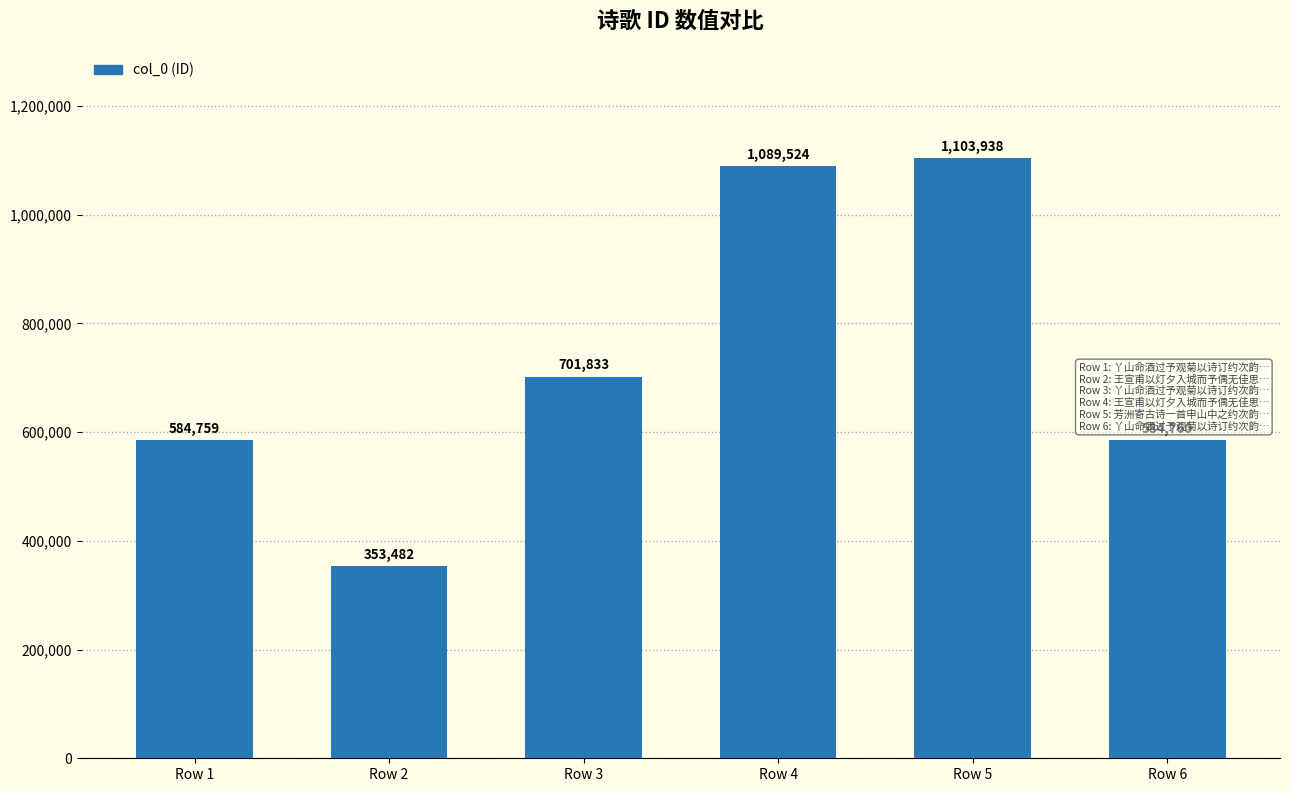

Read the value at Row 6.

584760